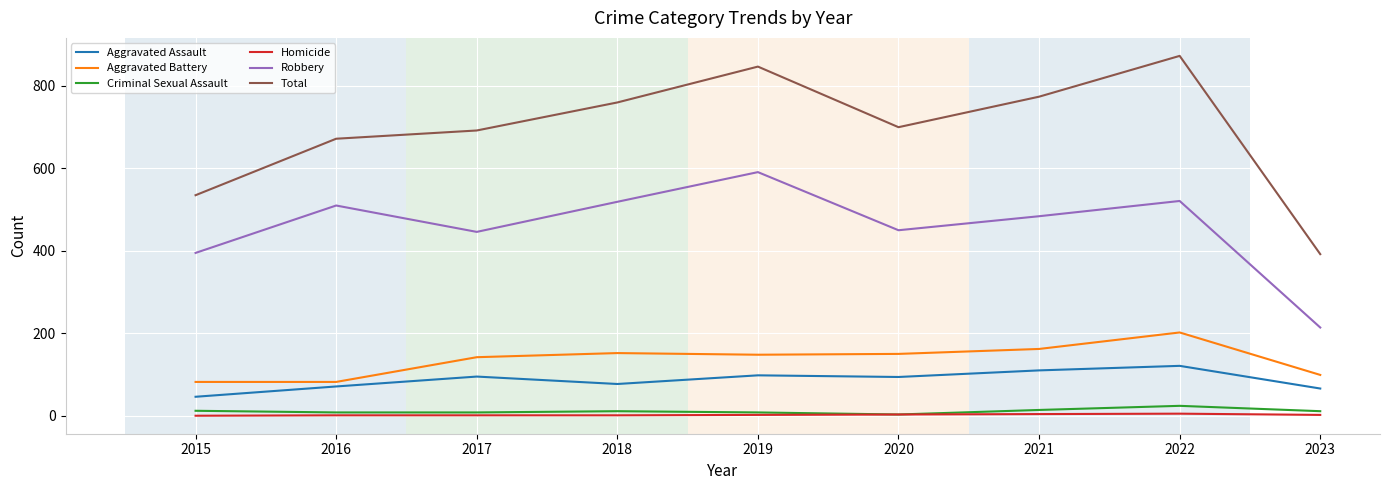

True or false: Aggravated Battery and Aggravated Assault intersect in this chart.

False